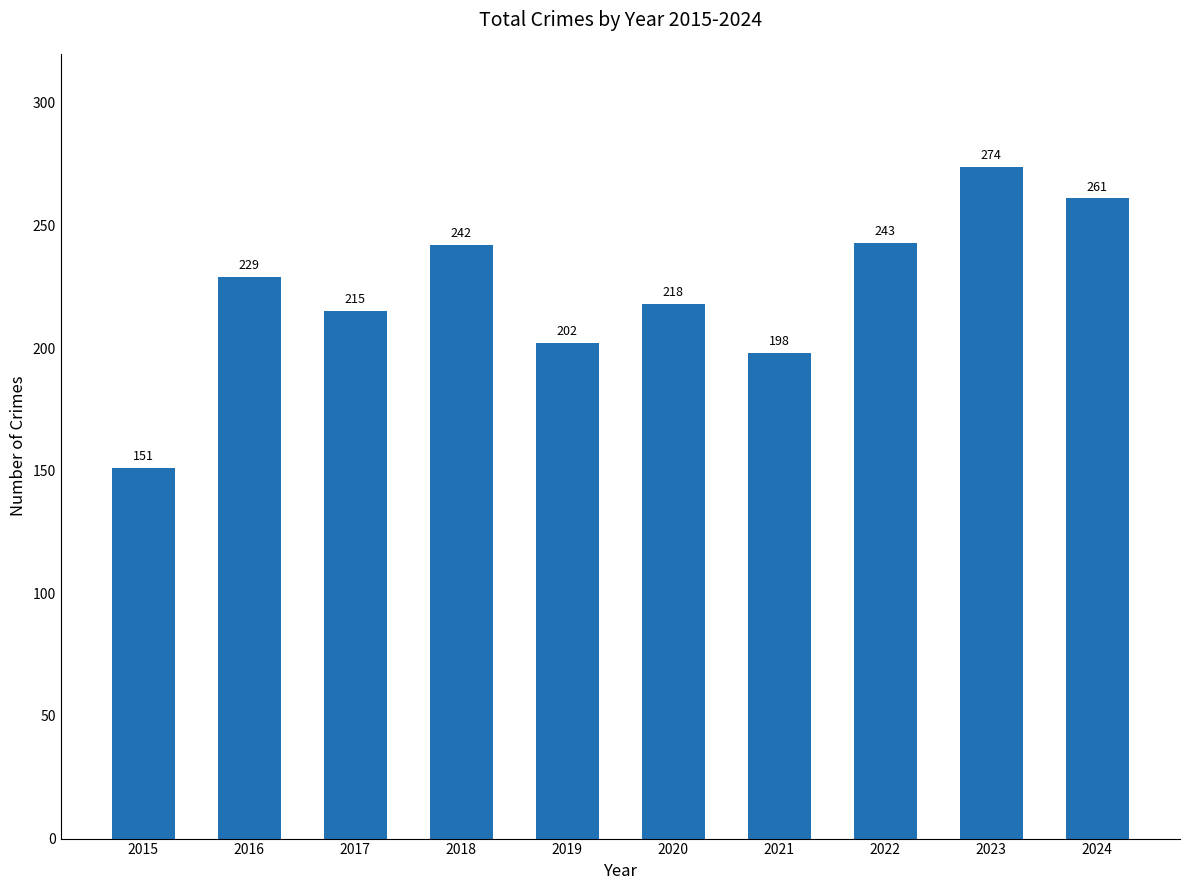

Approximately how many times larger is the value at 2020 compared to 2023?

0.8